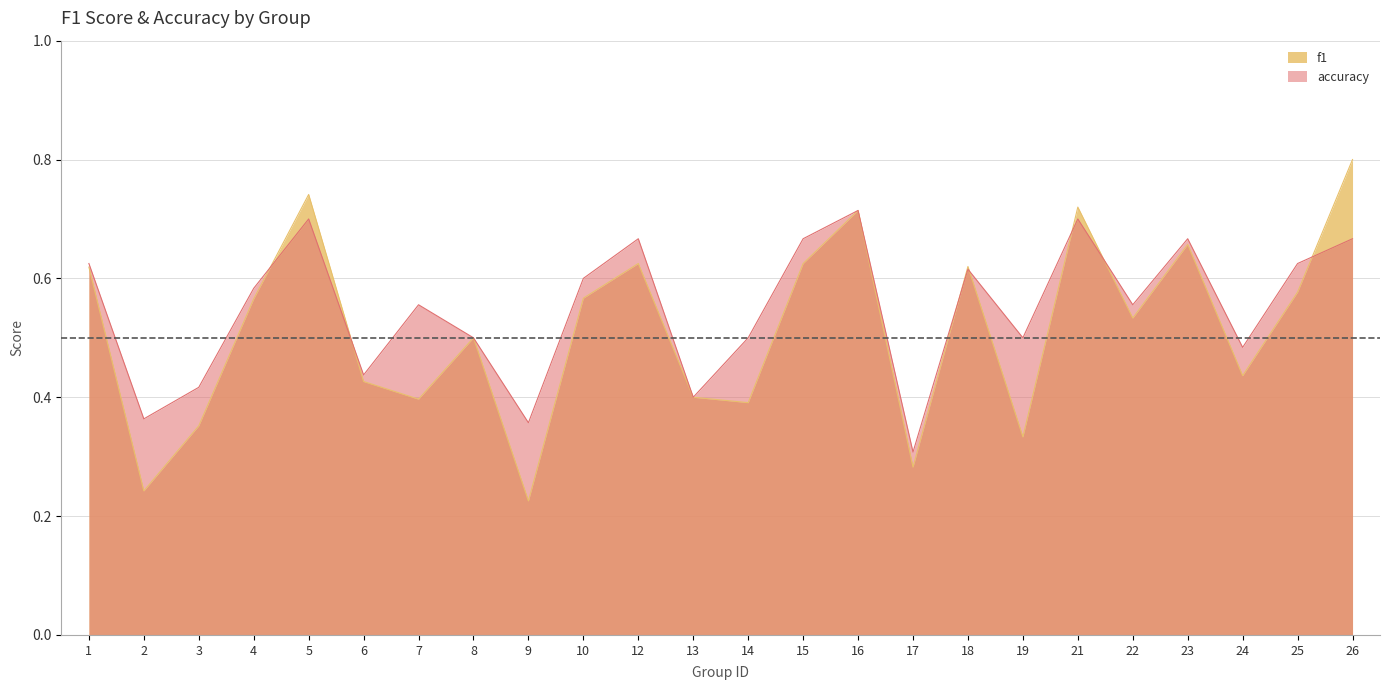

Rank the series by their maximum value, from lowest to highest.

accuracy, f1